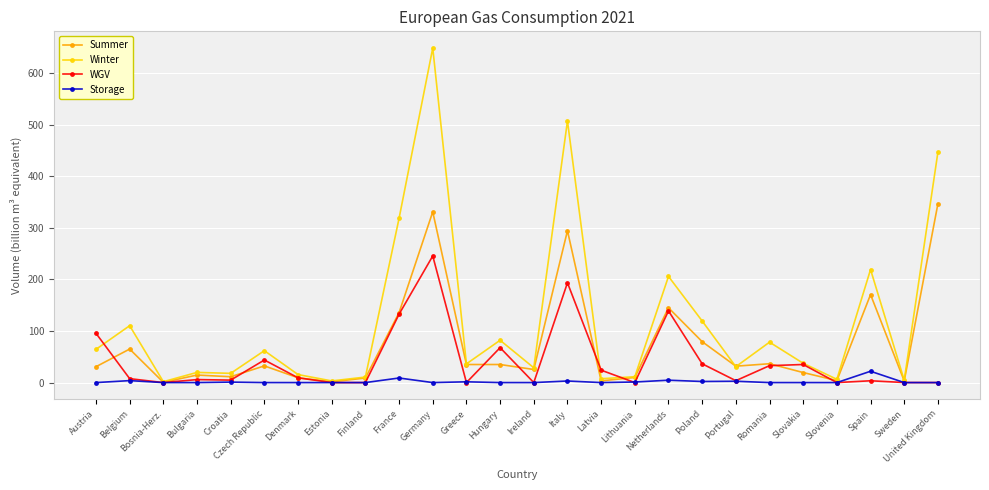

True or false: Storage has more than 1 interior local peaks.

True